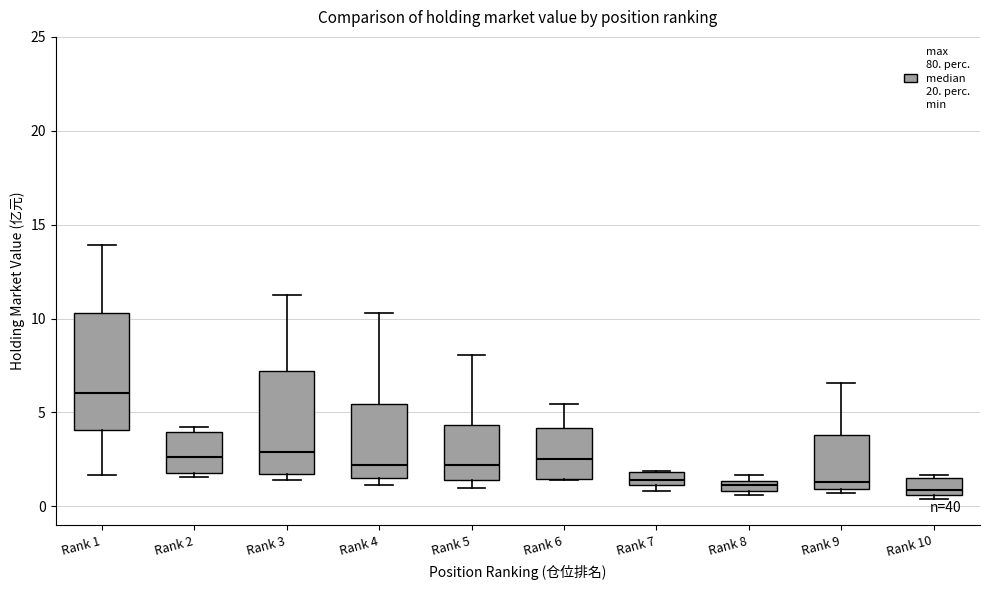

Where is the lower edge of the box for Rank 10 on the y-axis? The values are not printed on the chart, so give them approximately, as read against the axis.

0.5